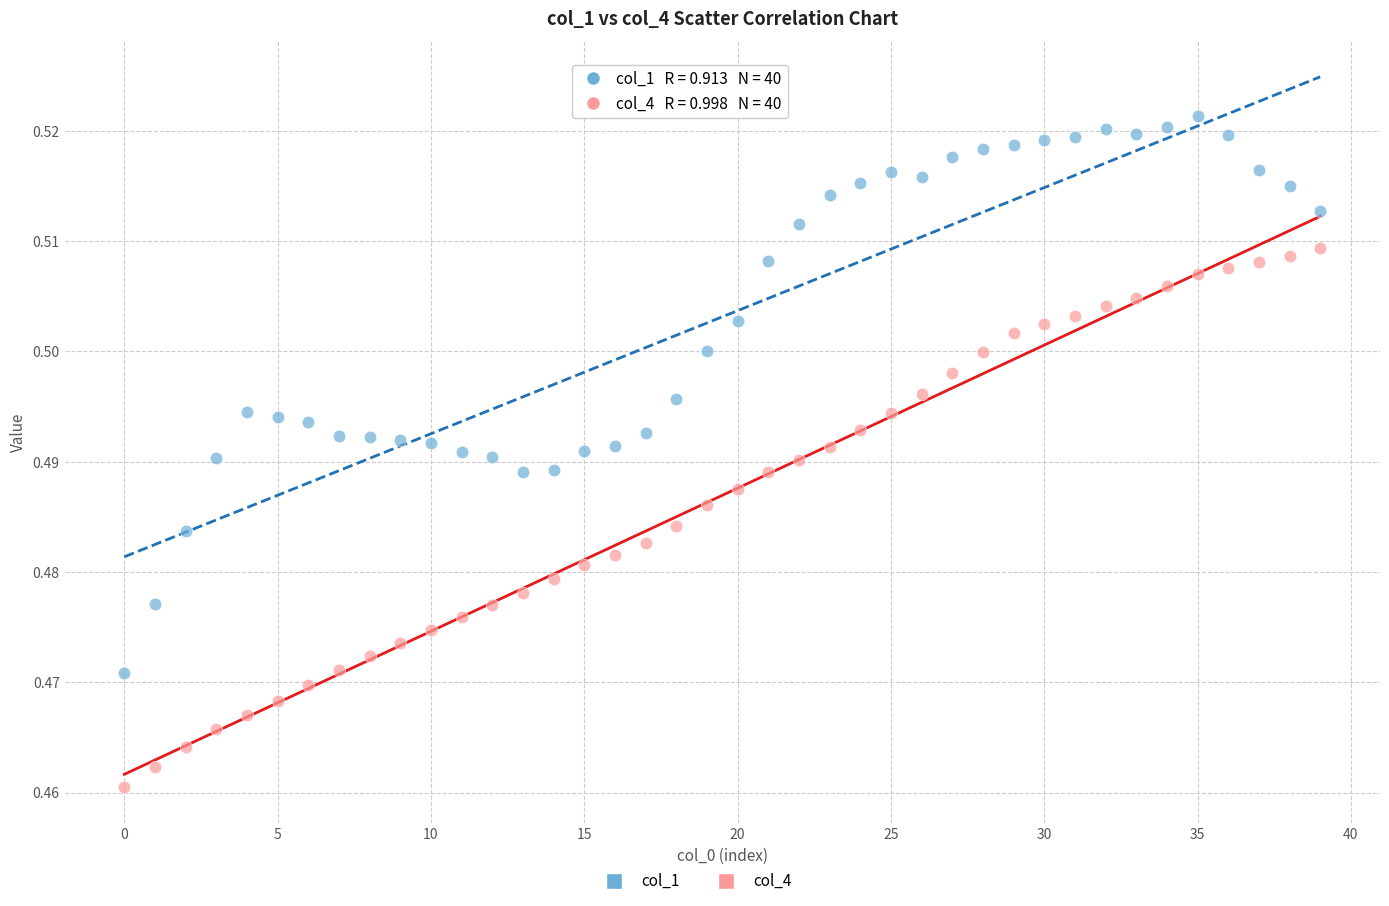

Which series reaches the maximum Y coordinate?

col_1